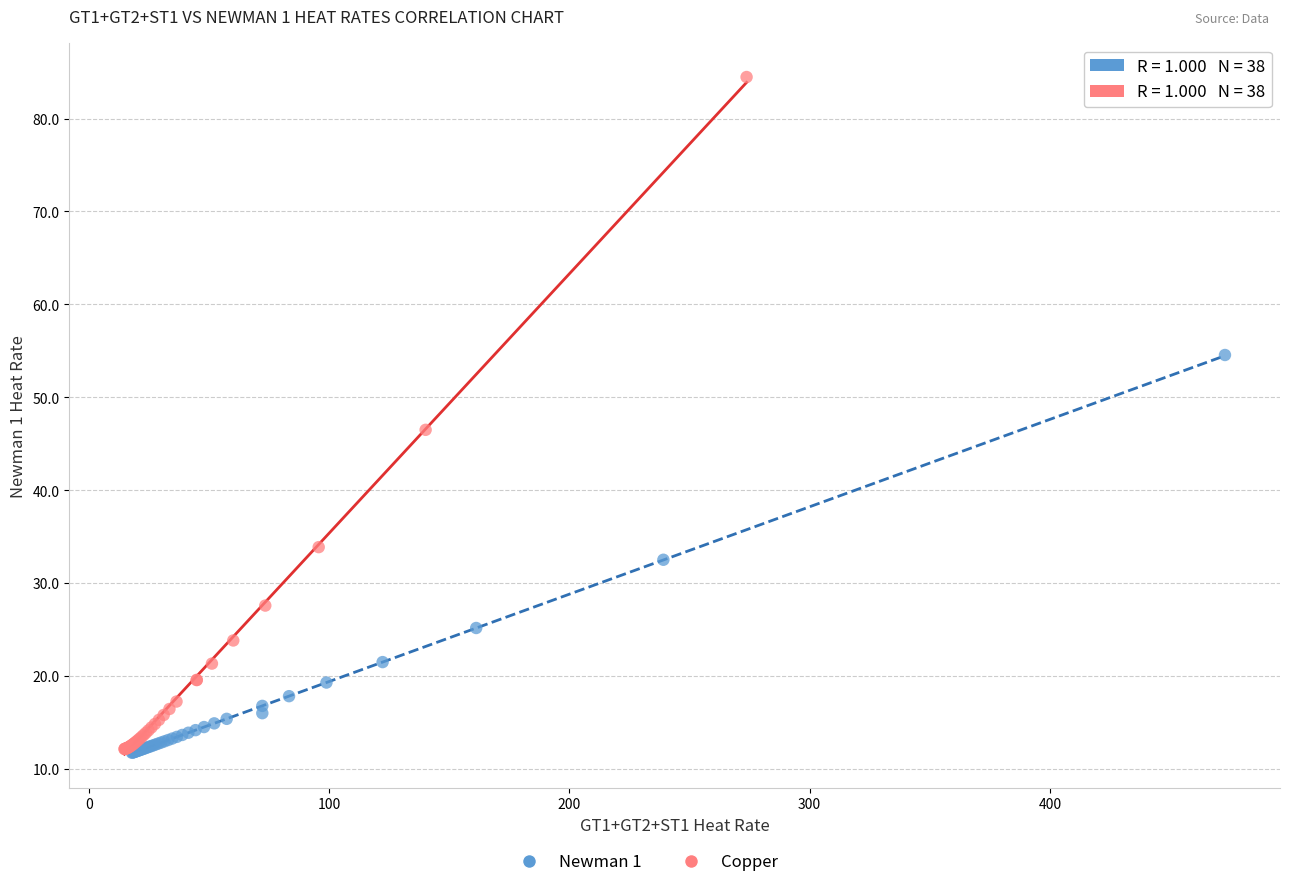

Which series contains the highest Y value?

Copper